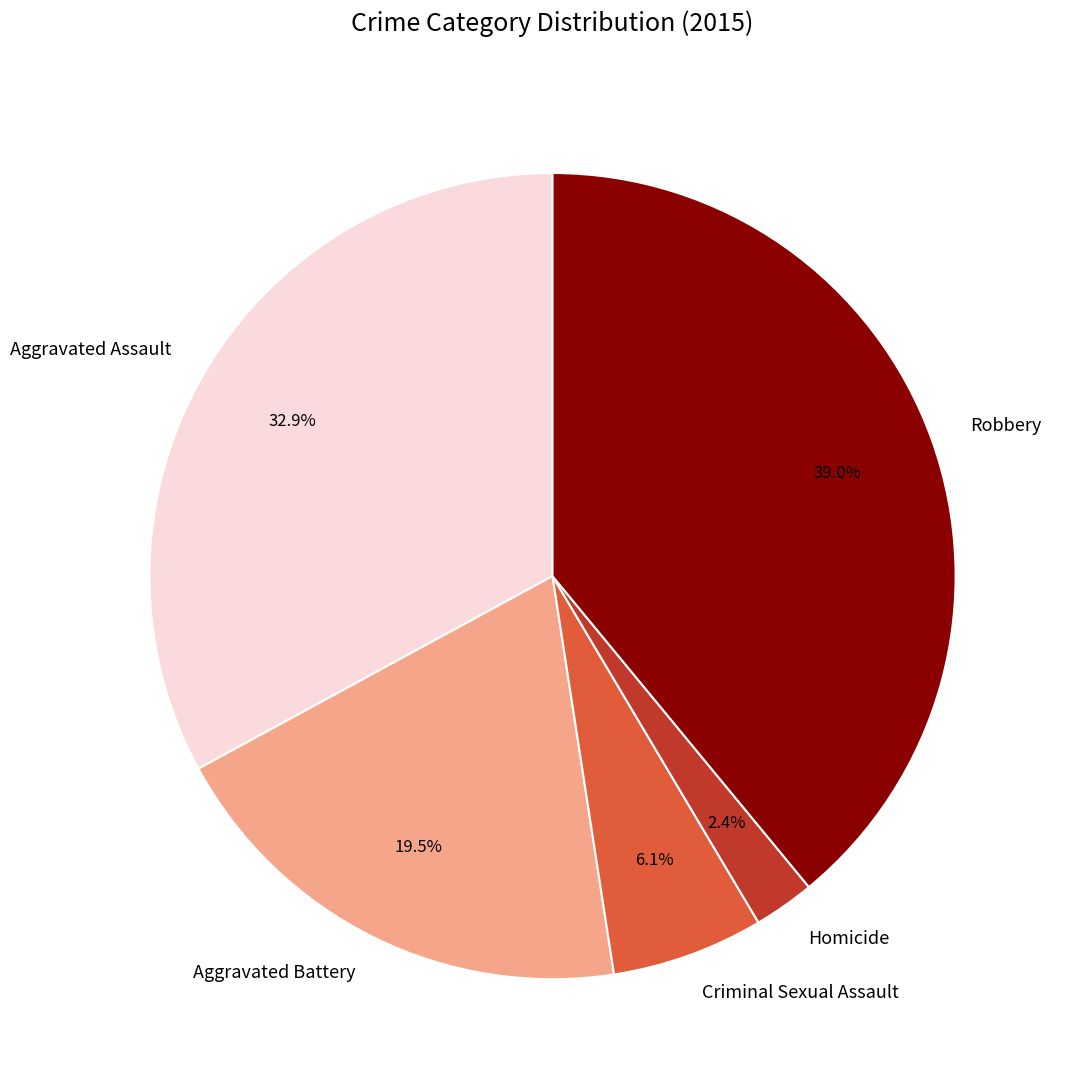

What is the smallest slice in the pie chart?

Homicide